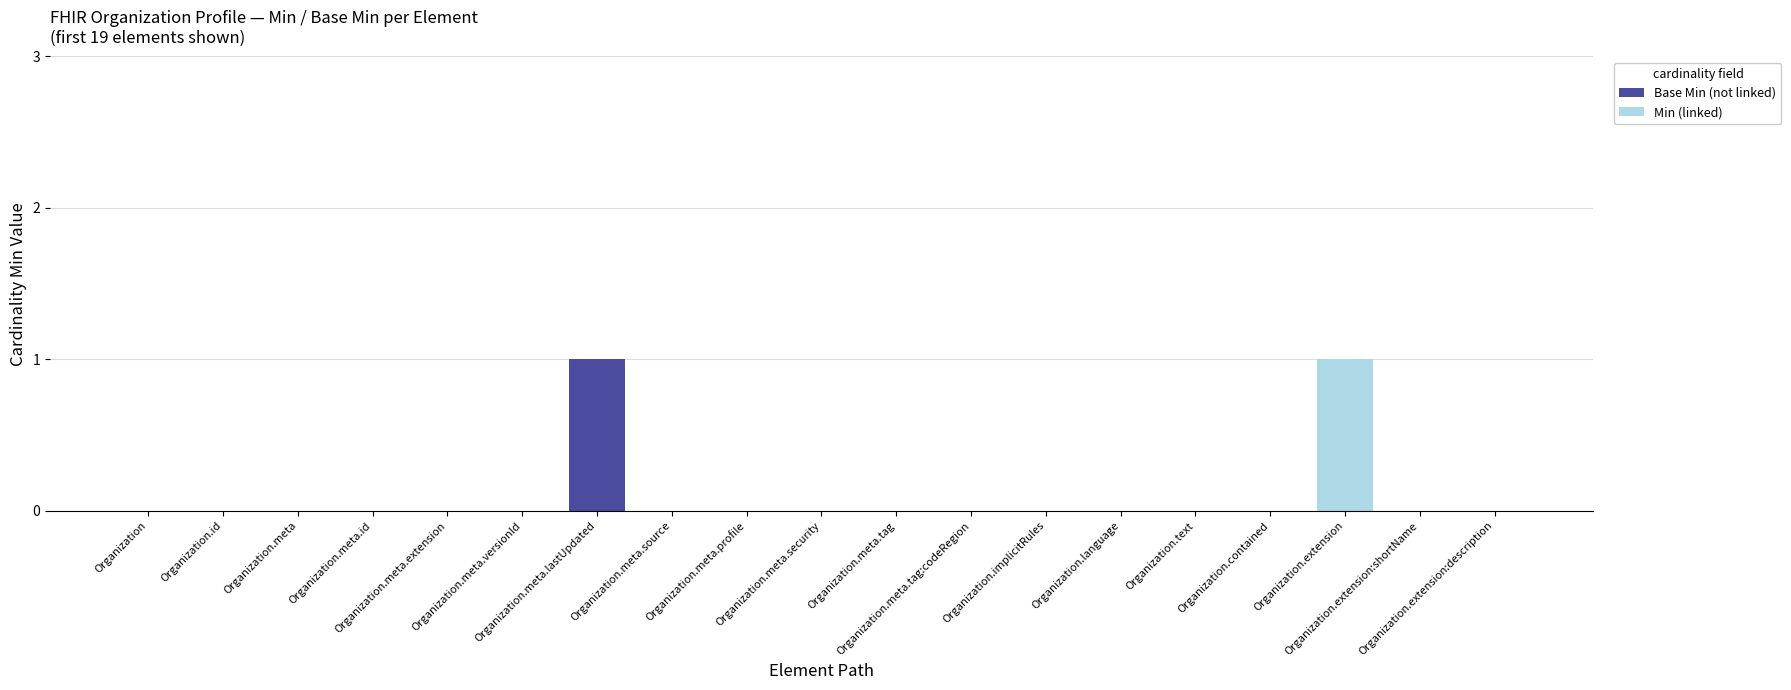

What are all the series names shown in the legend?

Base Min (not linked), Min (linked)